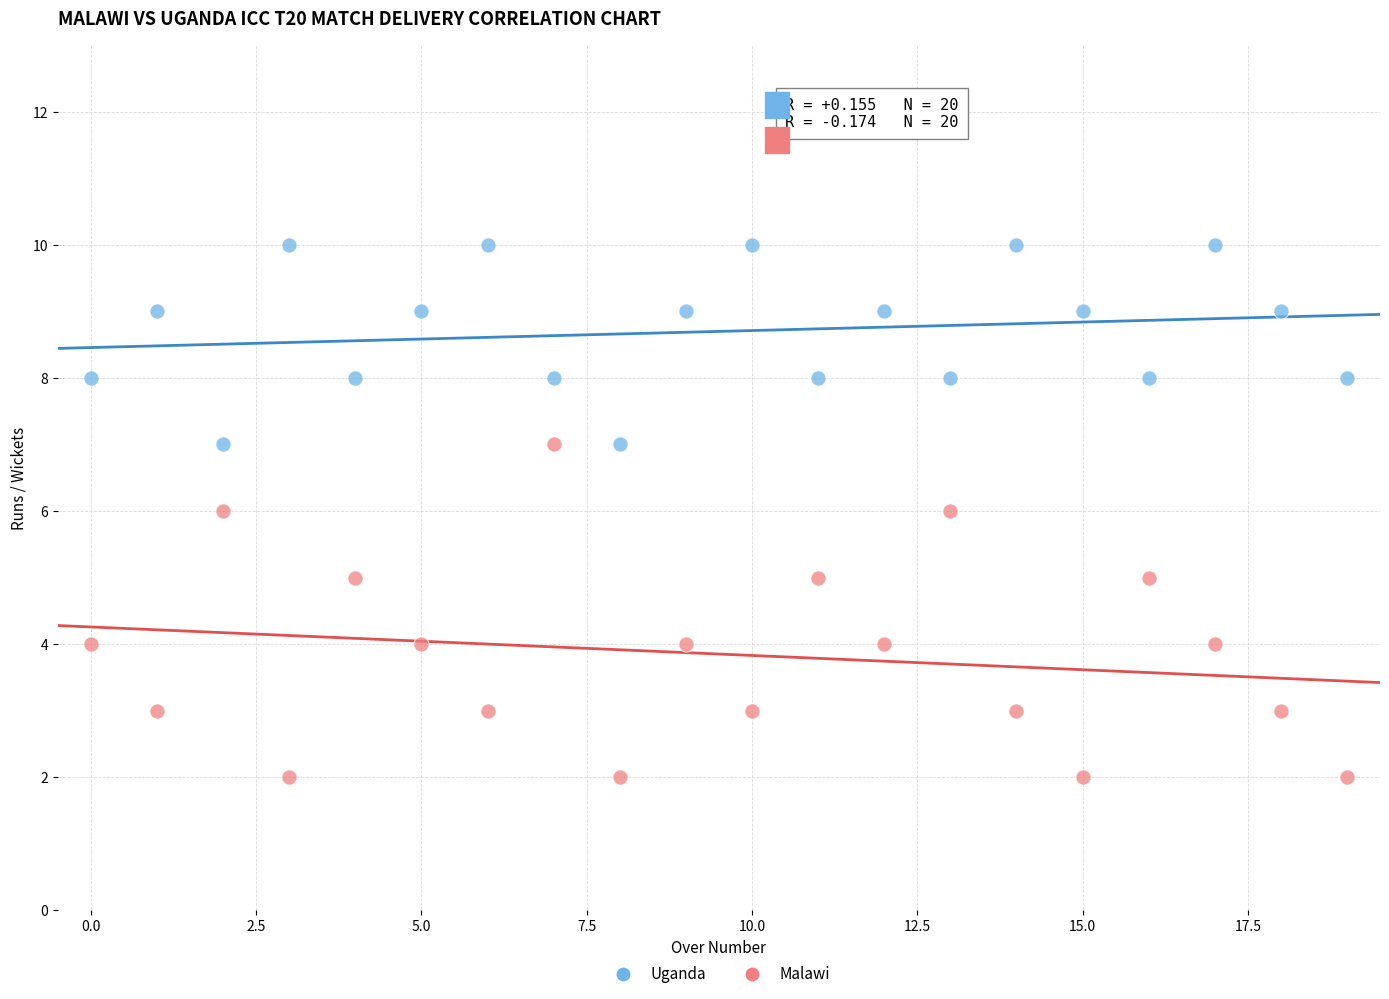

Which series reaches the minimum Y coordinate?

Malawi